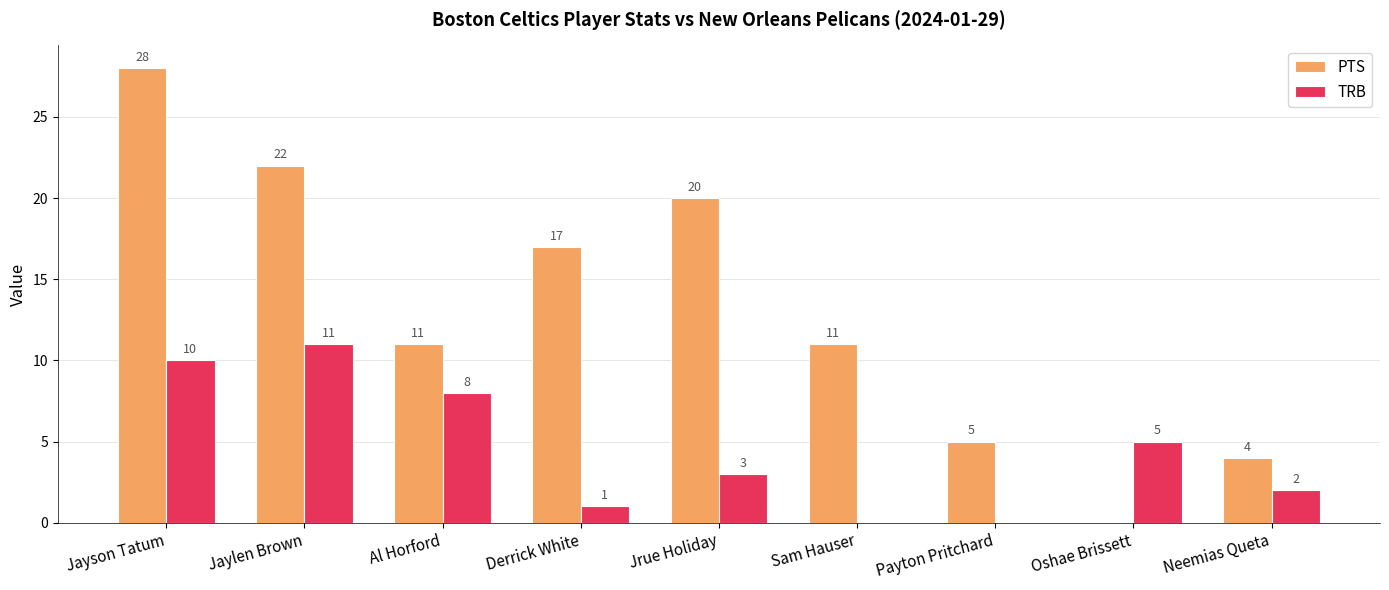

What is the sum of the TRB values at Oshae Brissett and Payton Pritchard?

5